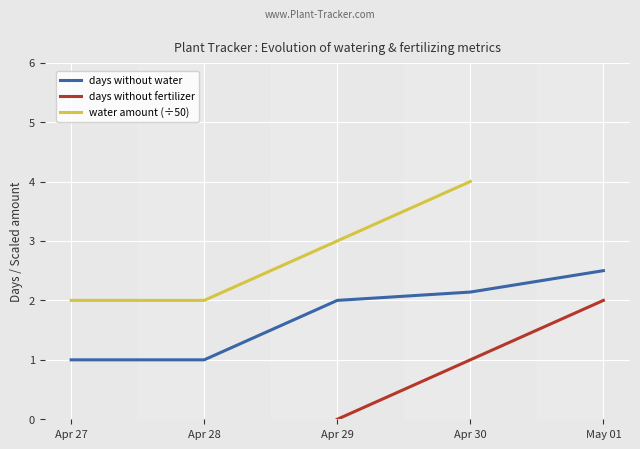

The value of days without water at Apr 30 is 2.1. True or false?

True